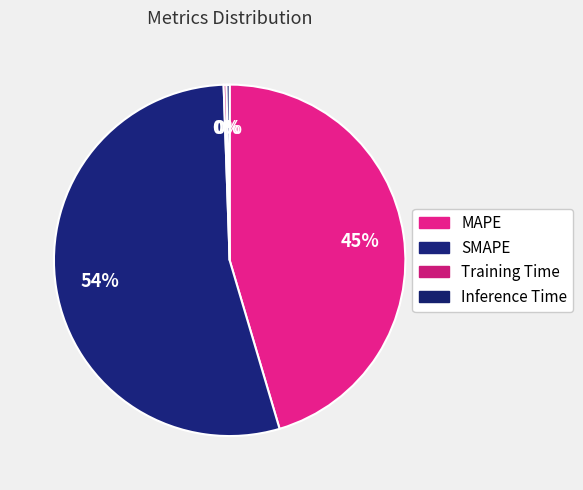

True or false: MAPE accounts for 45% of the total.

True